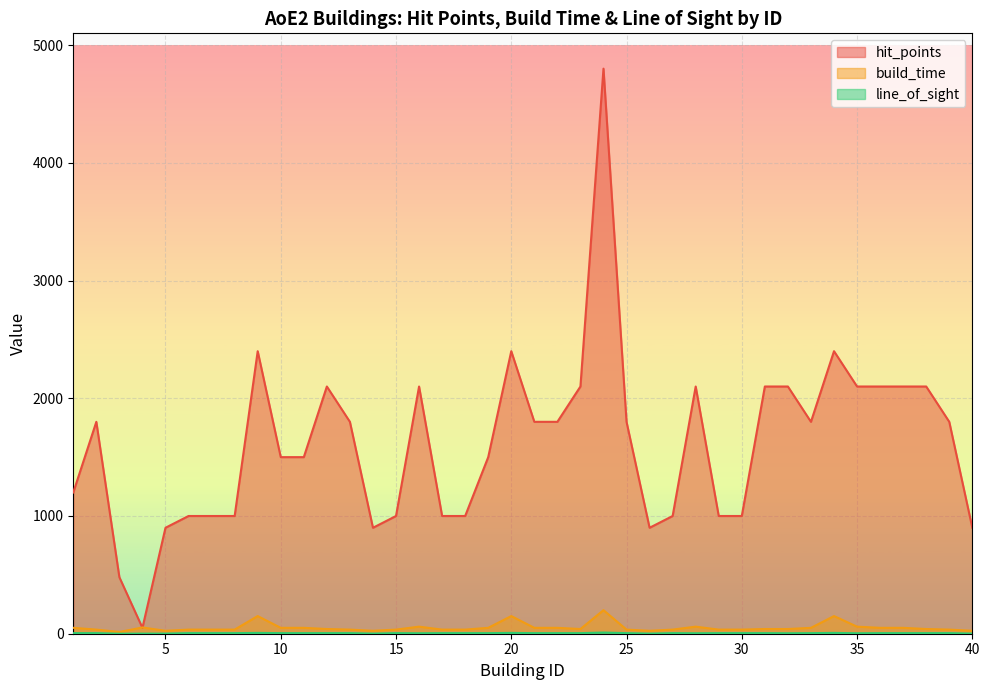

True or false: line_of_sight and hit_points cross at least once.

False